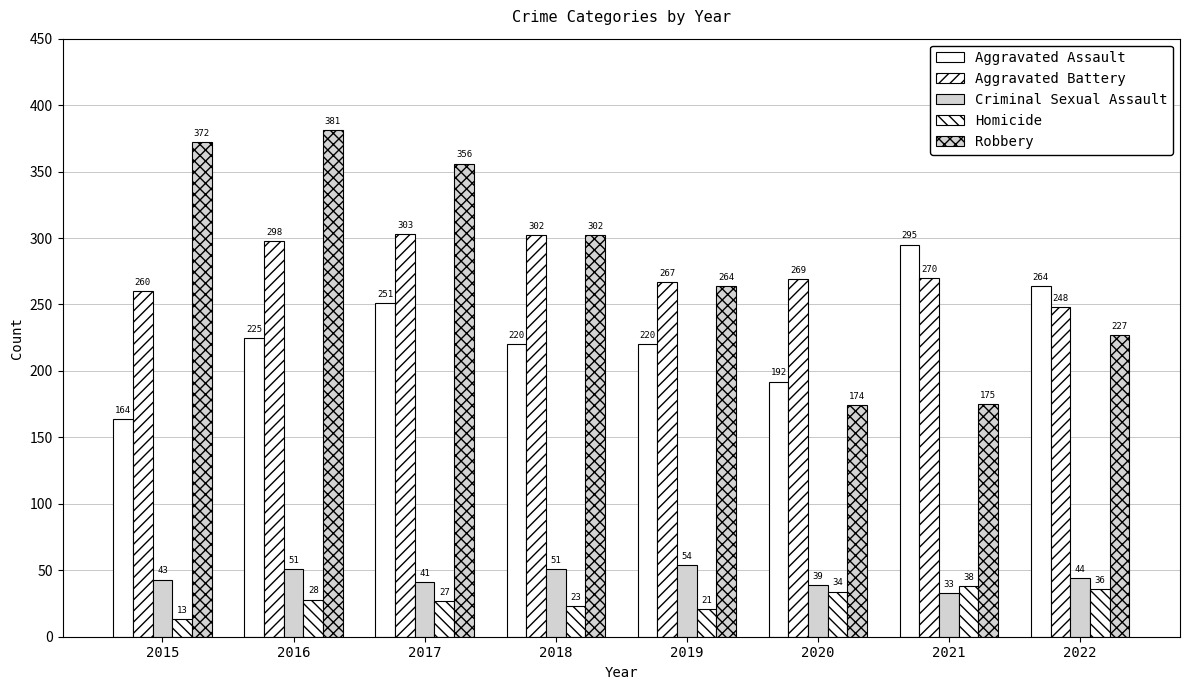

Does the chart contain stacked bars?

No